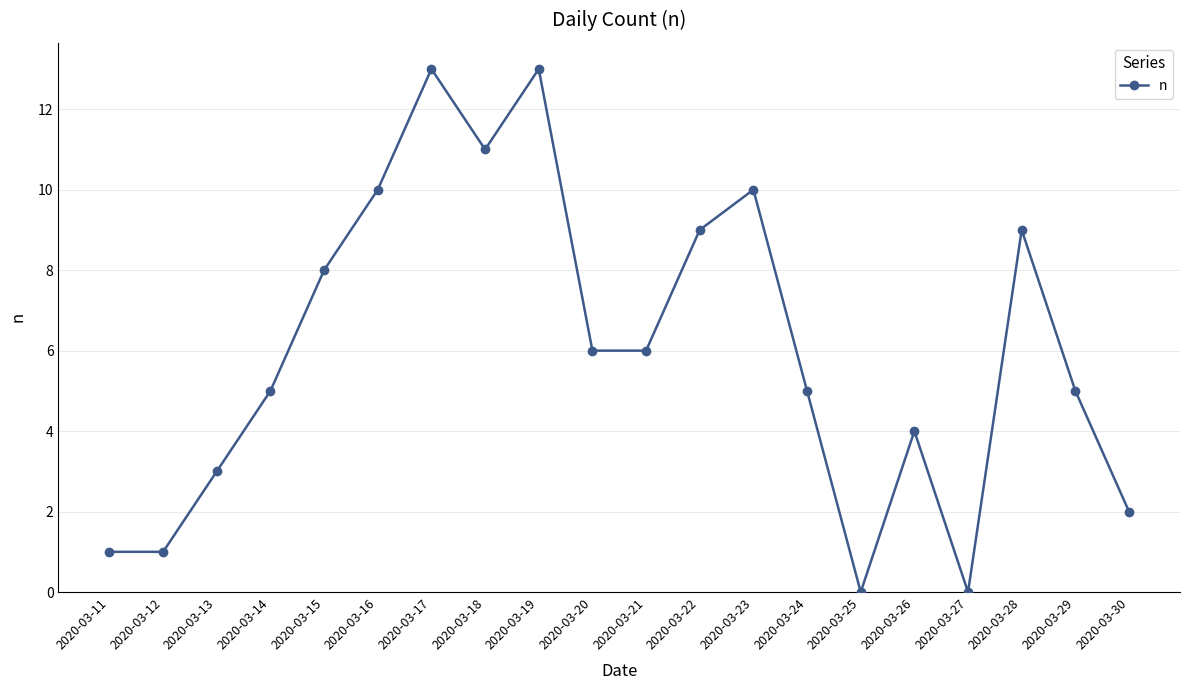

Where does the data first go above 6?

2020-03-15